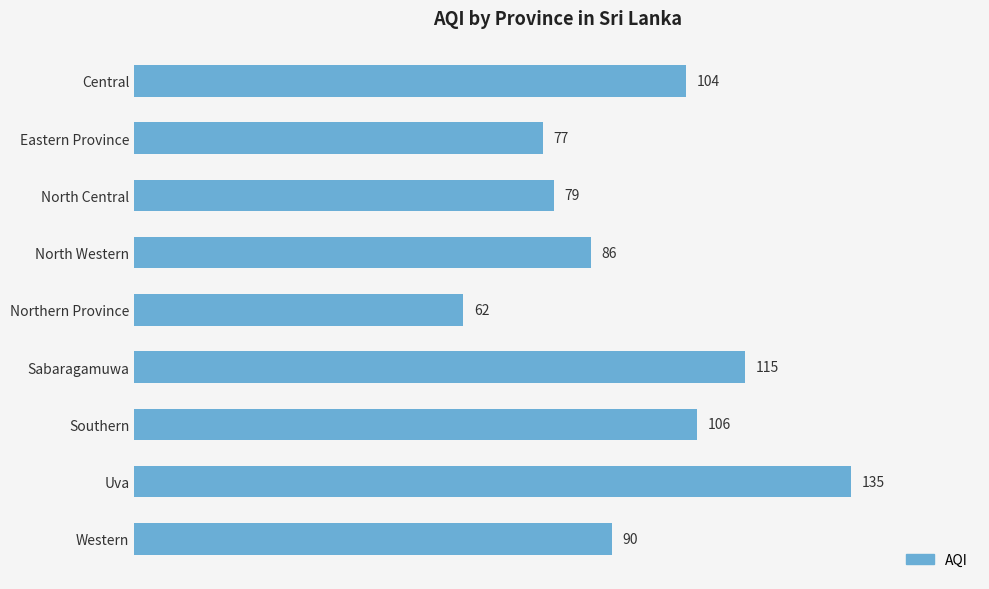

What is the ratio of the value at North Western to the value at Uva?

0.6